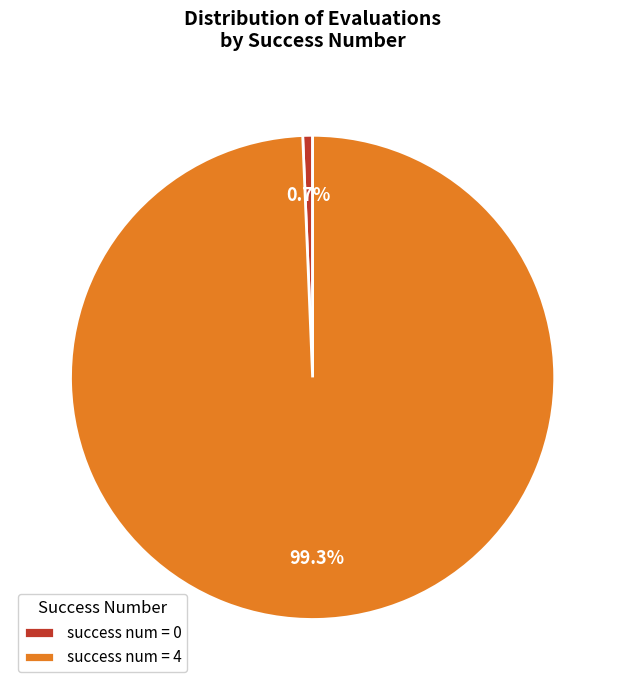

Combined, what portion of the pie is success num = 4 and success num = 0?

100.0%